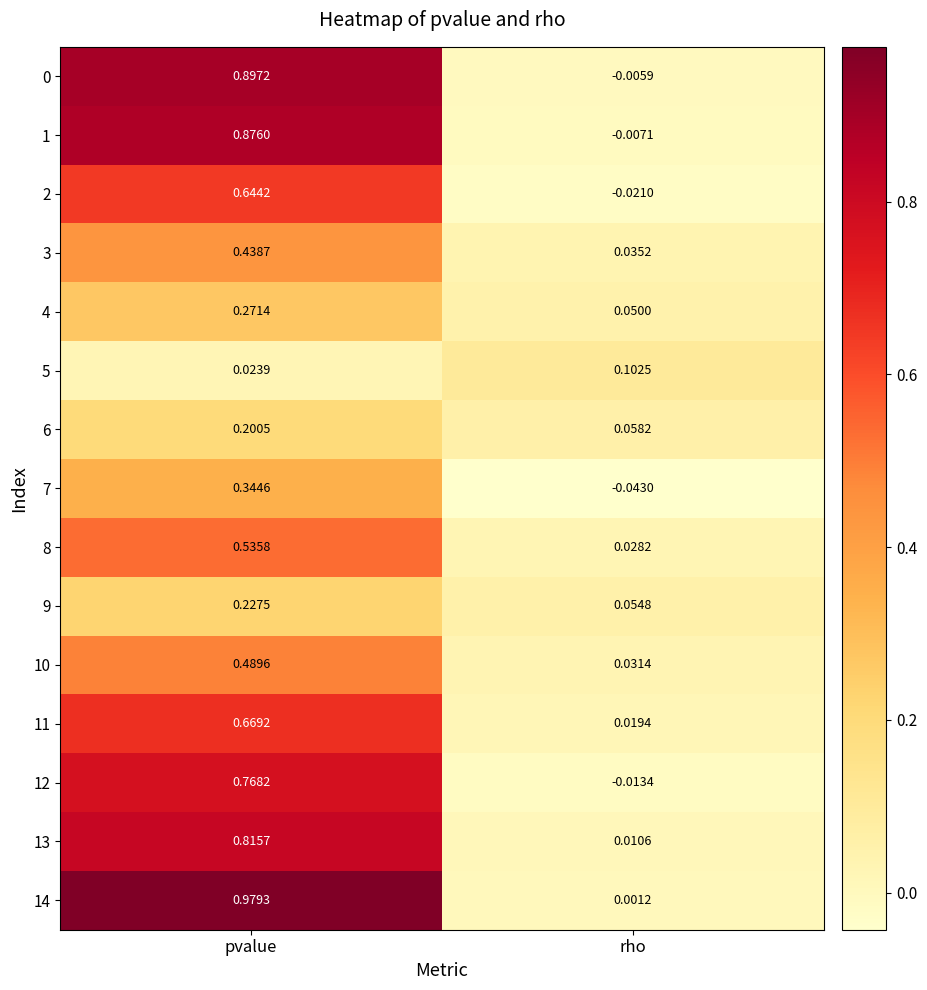

List the labels in order of 1 value, largest first.

pvalue, rho